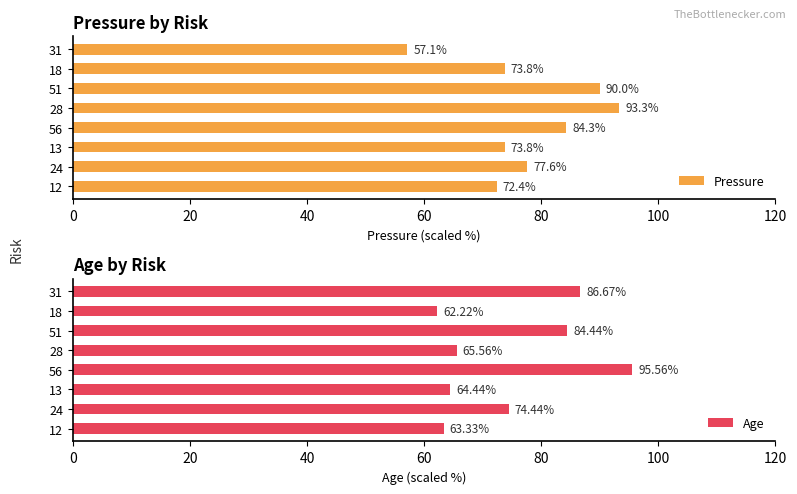

What is the smallest value displayed?

57.1